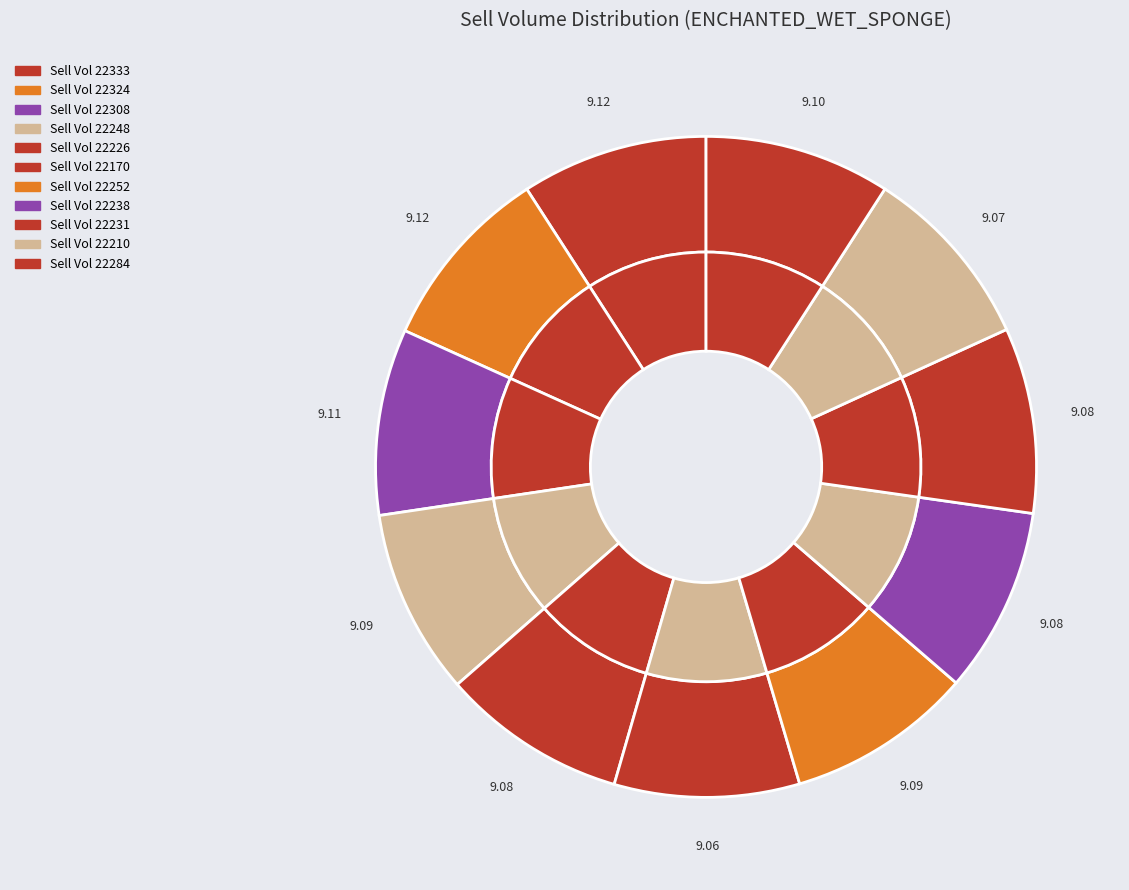

What is the change in value from 22308 to 22210?

-98